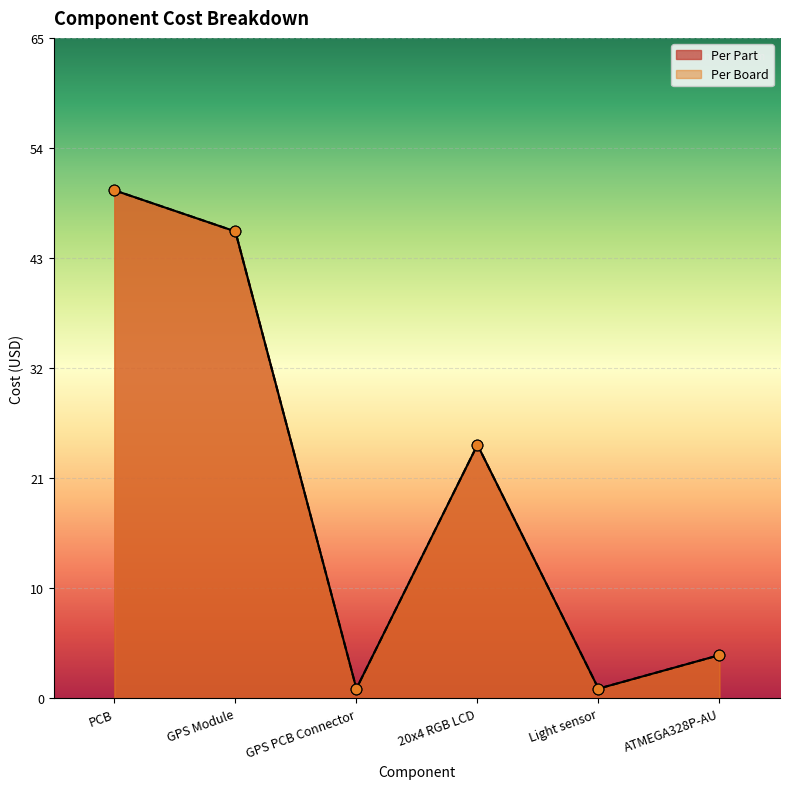

Which series has the largest total across all categories?

Per Part